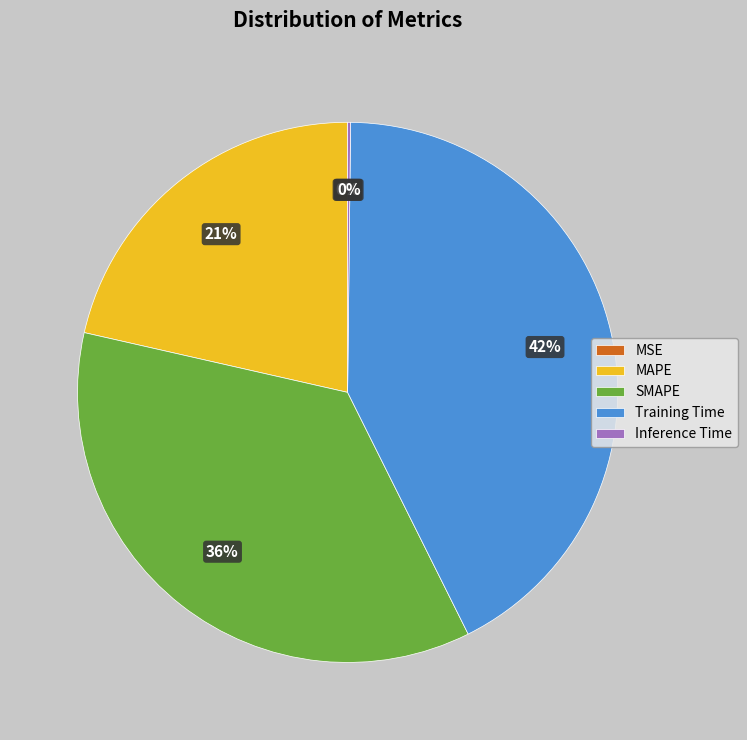

To the nearest percent, what is the difference between the largest and smallest slice percentages?

42%